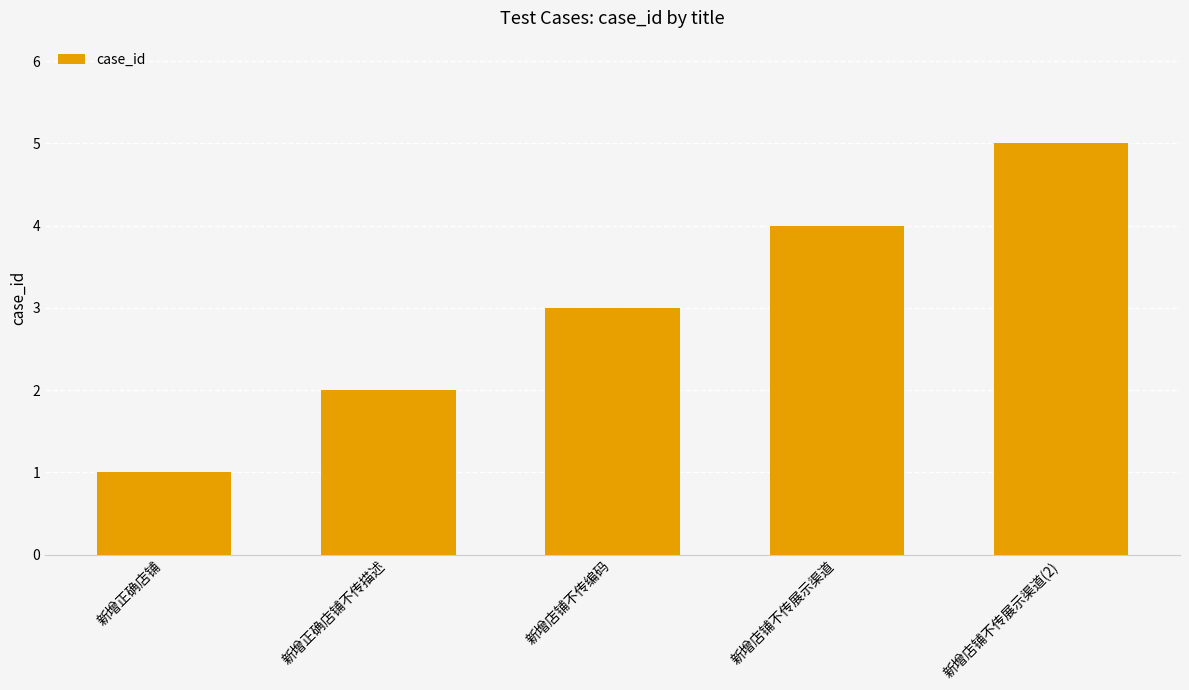

What is the label of the 5th bar from the left?

新增店铺不传展示渠道(2)